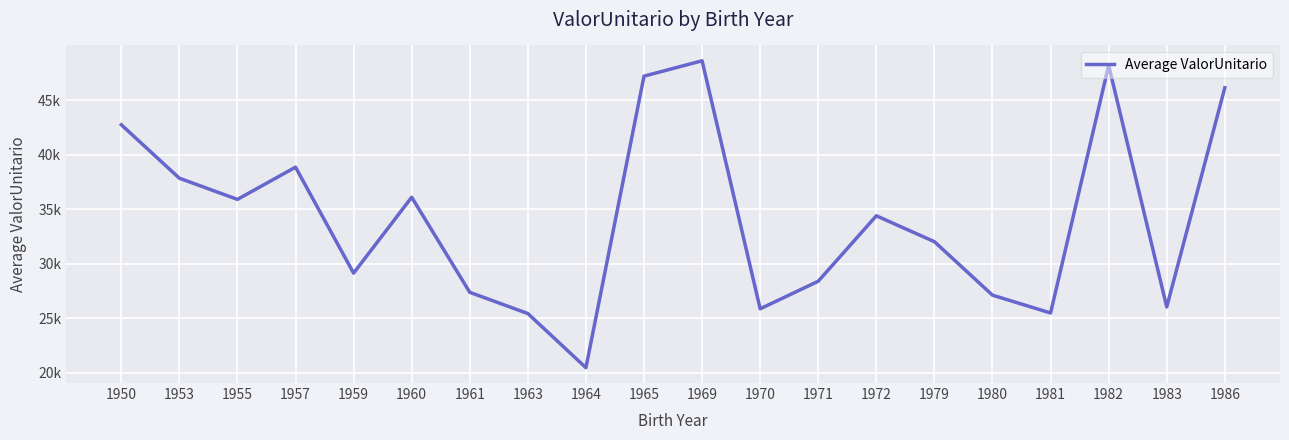

Is this an area chart (filled region under the line)?

No